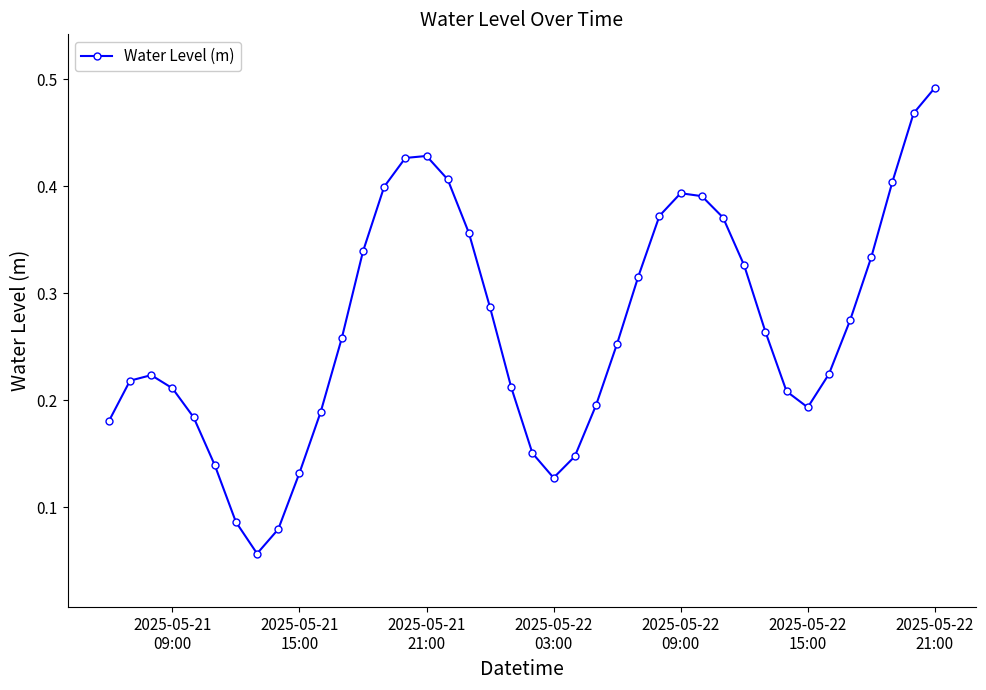

True or false: there are more than 2 points higher than both neighbors.

True